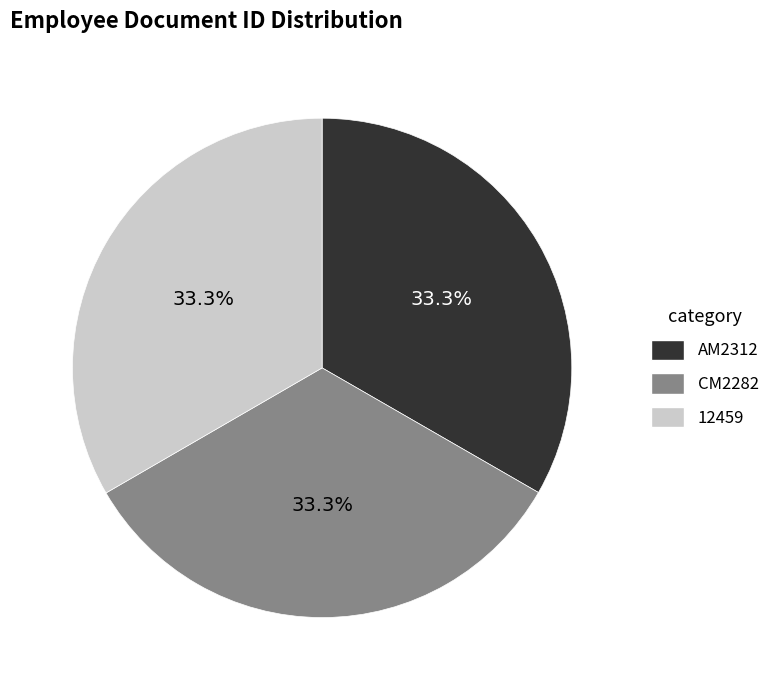

What percentage is the 12459 slice, to the nearest percent?

33%